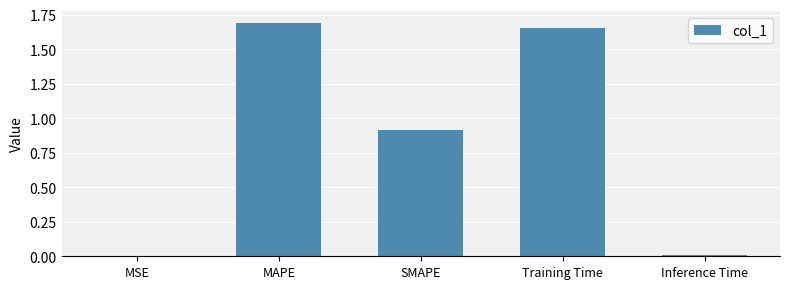

The value at MAPE is 2.8. True or false?

False